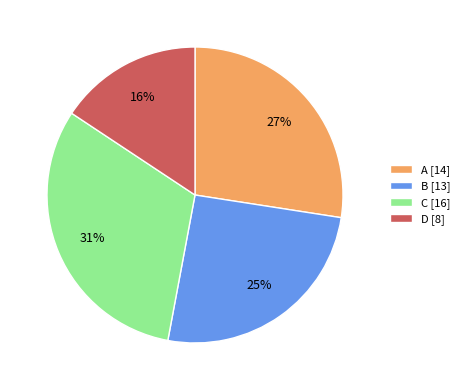

Combined, do B and C account for over 50%?

Yes